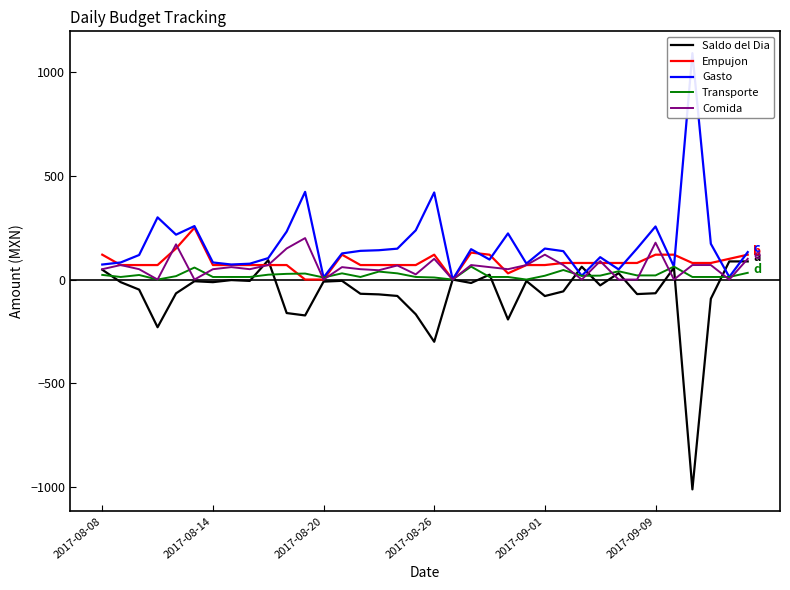

Where do Saldo del Dia and Empujon first cross each other?

8 and 9